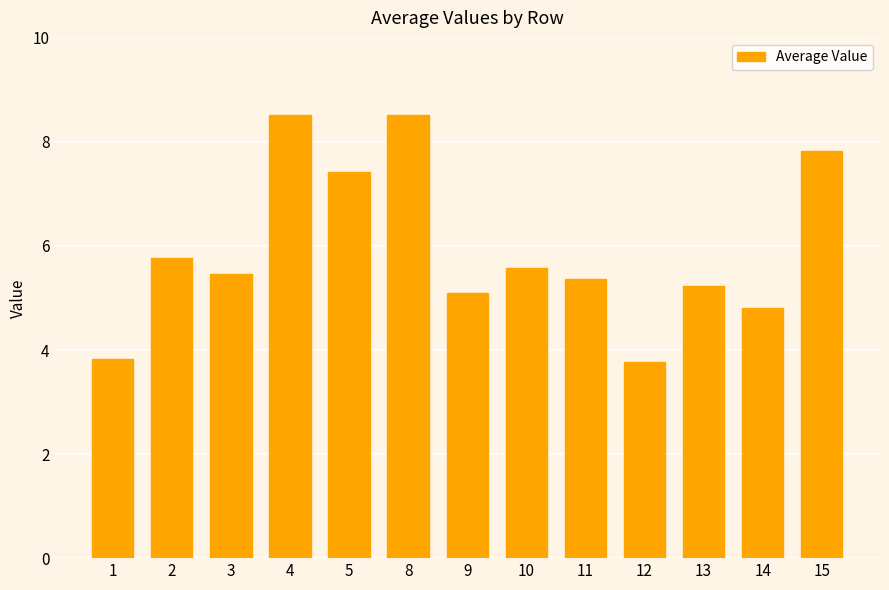

Between 14 and 11, which is larger?

11